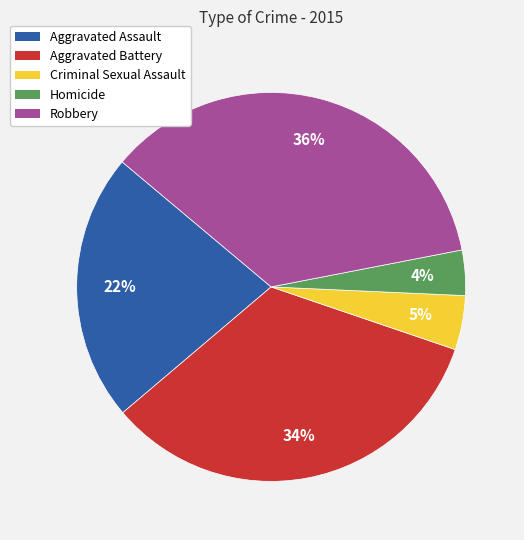

Does Robbery account for over 50% of the chart?

No